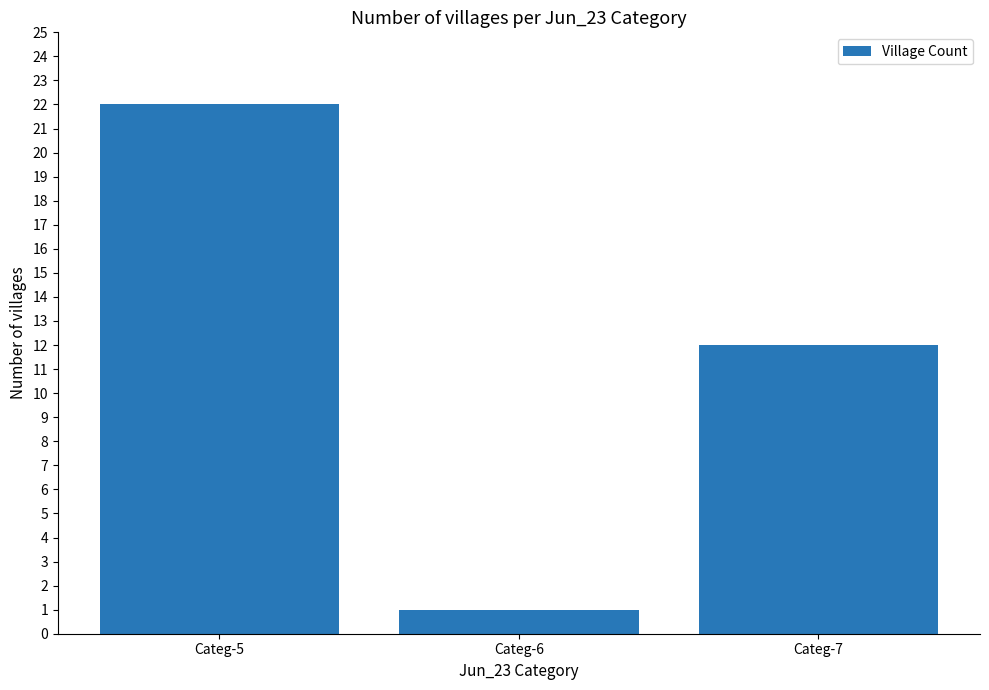

Reading left to right, what are all the values shown in this chart?

Categ-5=22	Categ-6=1	Categ-7=12